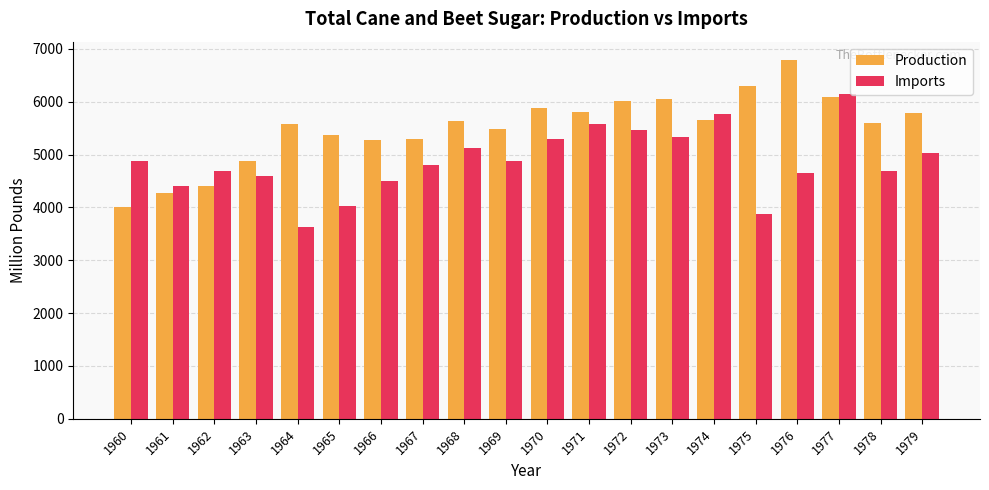

Is it true that Imports equals 2001 at 1973?

False